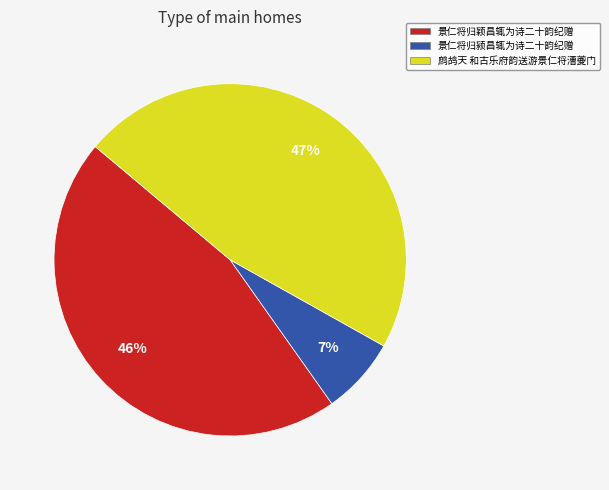

Count the number of slices in the pie.

3